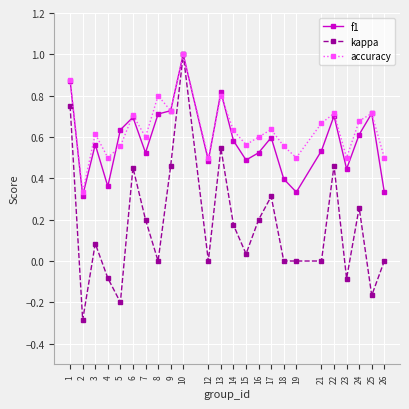

What is the difference between the maximum and minimum values in the kappa series?

1.3